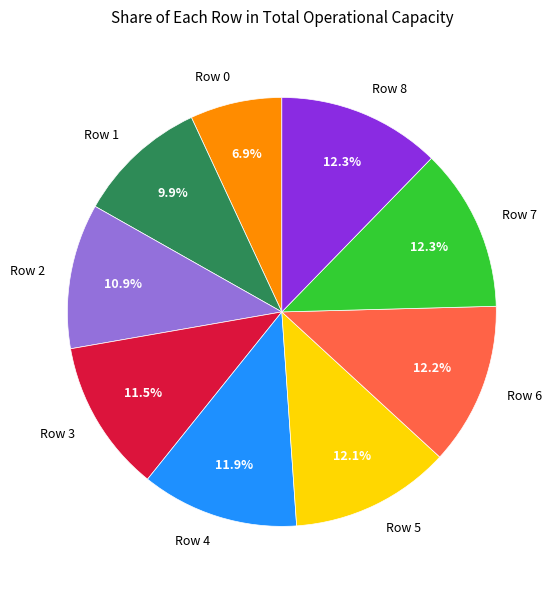

Is the sum of Row 4 and Row 0 greater than half?

No